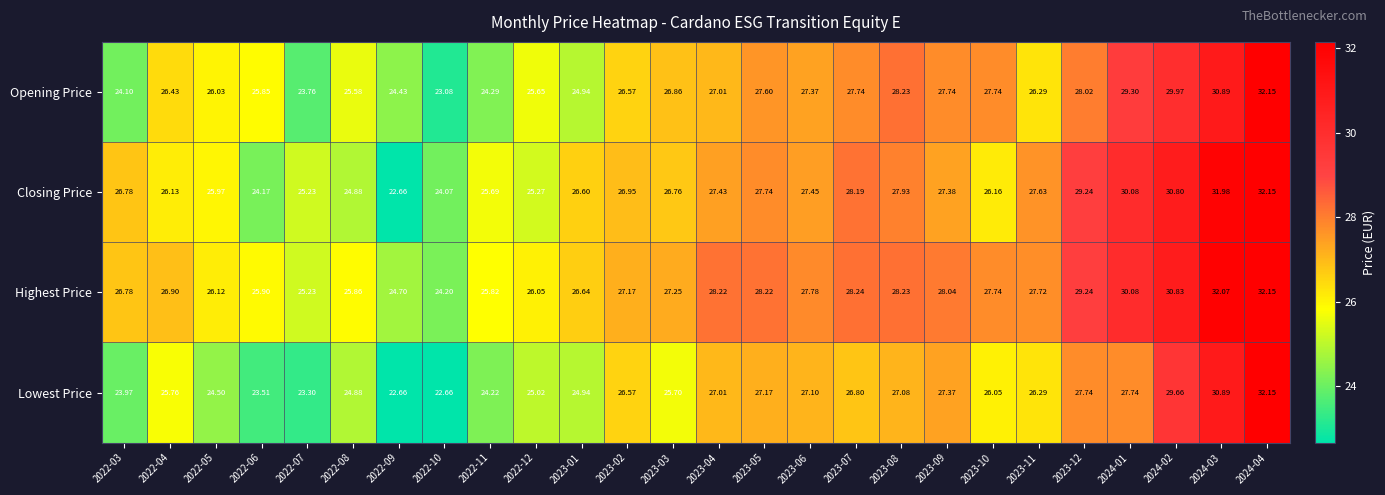

Is the value of Highest Price at 2022-08 greater than the value of Closing Price at 2022-08?

Yes